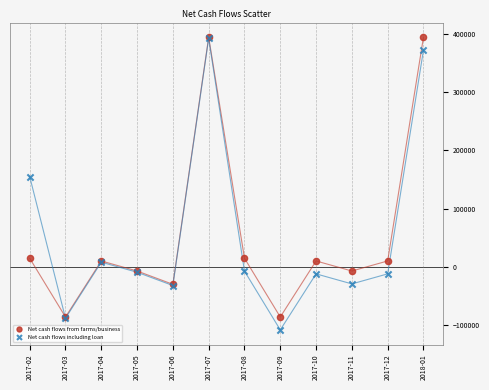

Which series has the widest spread of Y values?

Net cash flows including loan